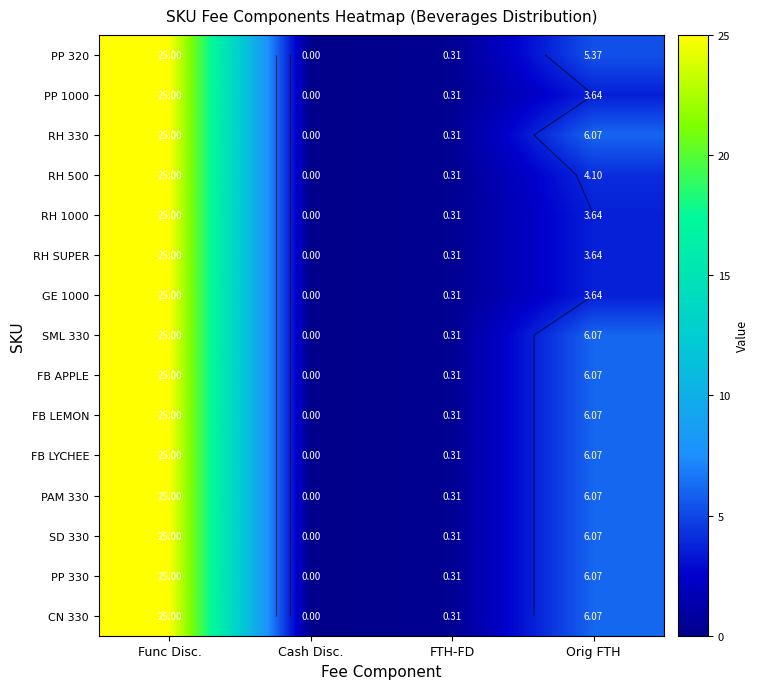

At which category is the sum across all series the highest?

Func Disc.